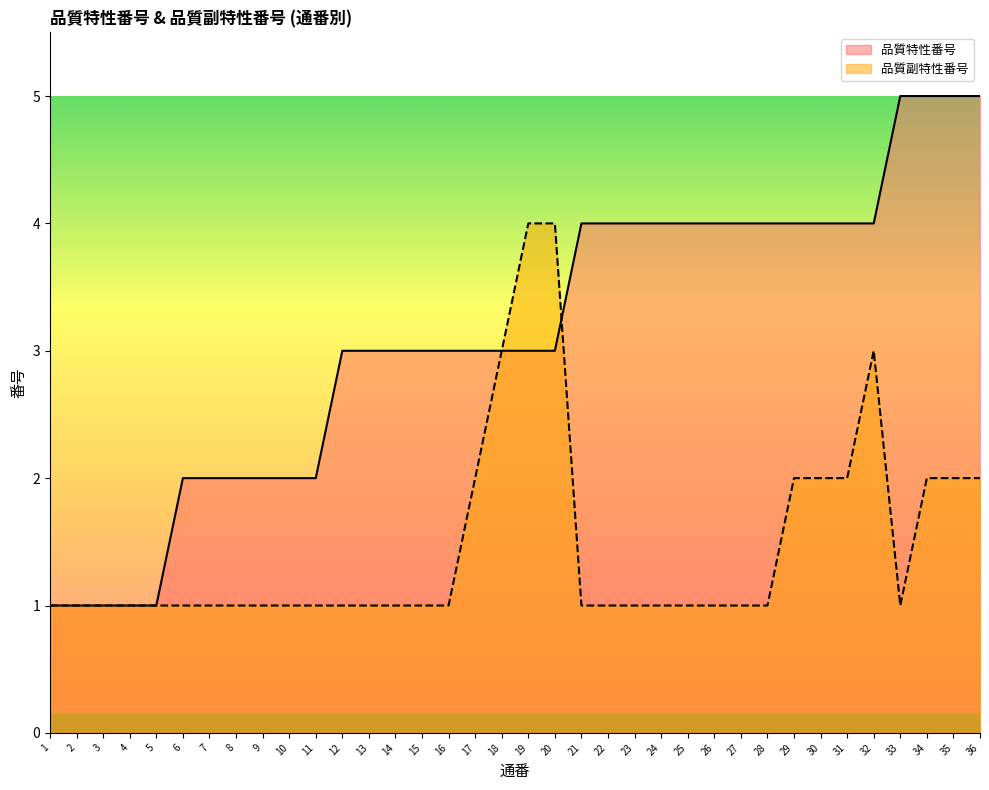

Which series changed the most between 17 and 19?

品質副特性番号